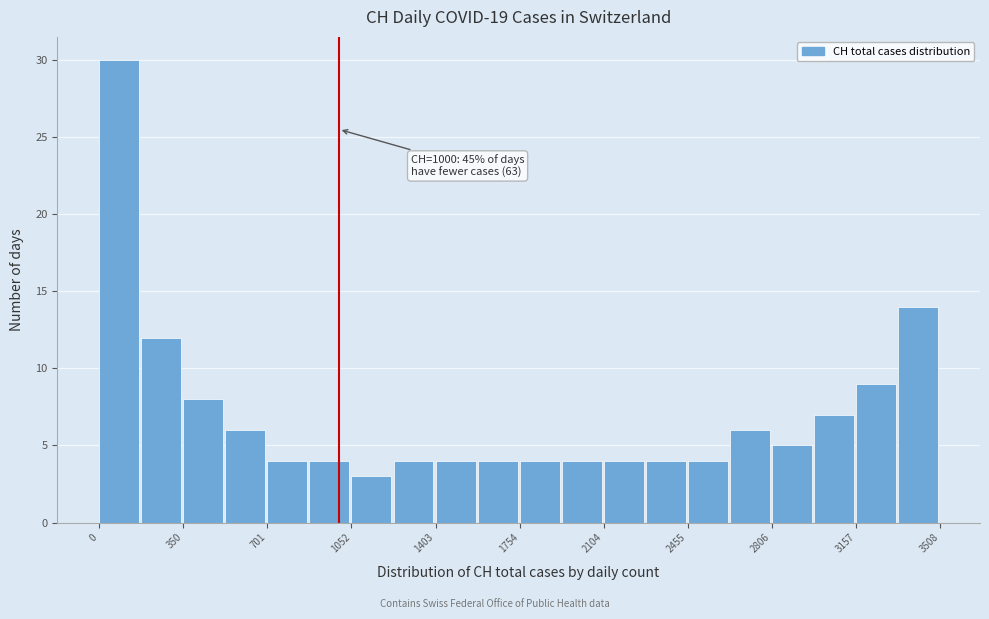

Read against the x-axis, roughly where is the centre of the tallest bar?

100